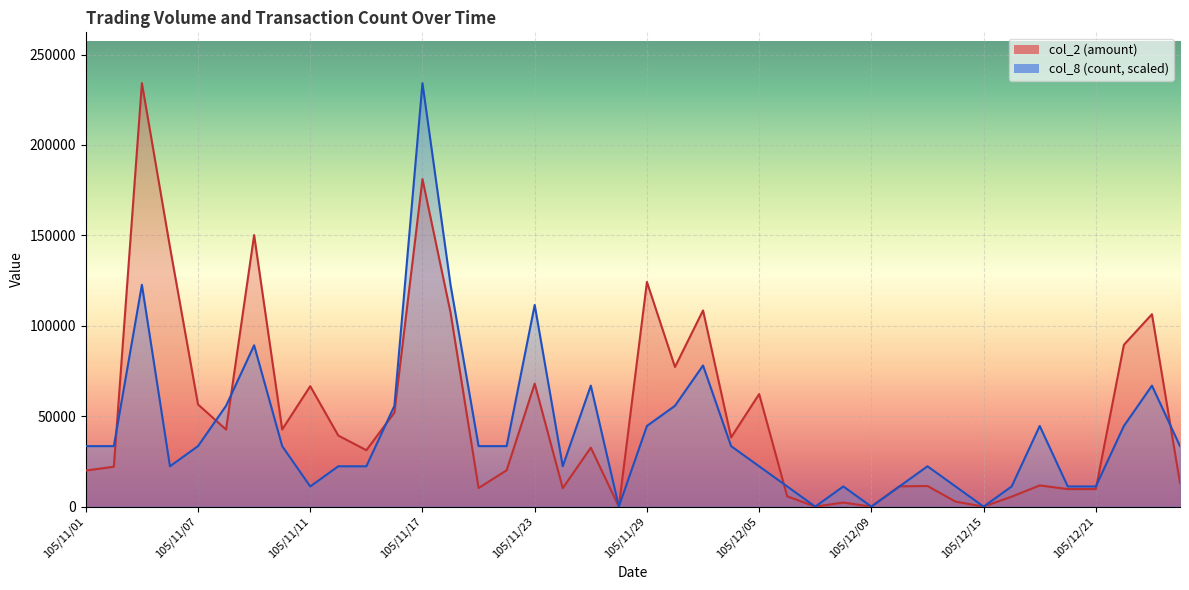

How many values in the col_8 series are below 33455?

18